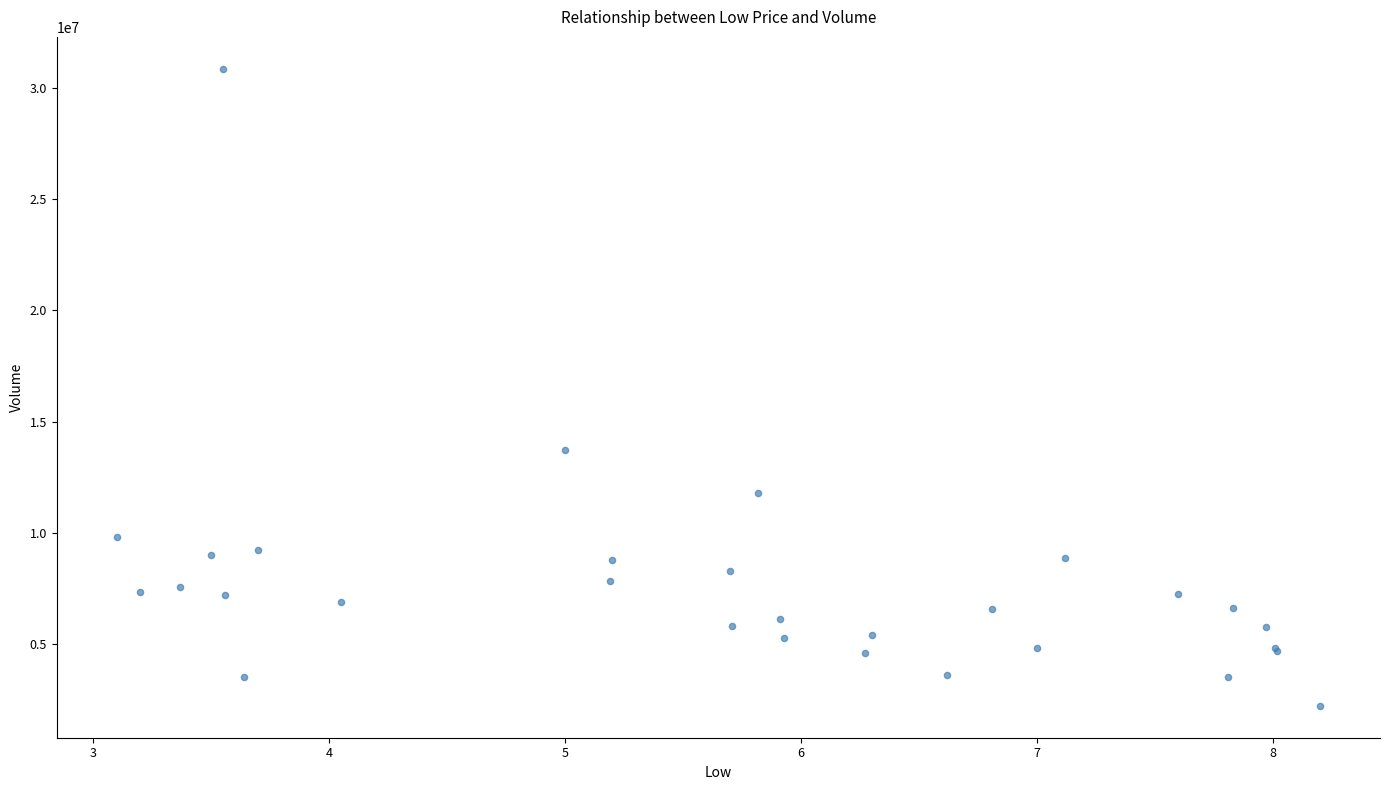

What Y value in the scatter plot is closest to 16540750?

13726700